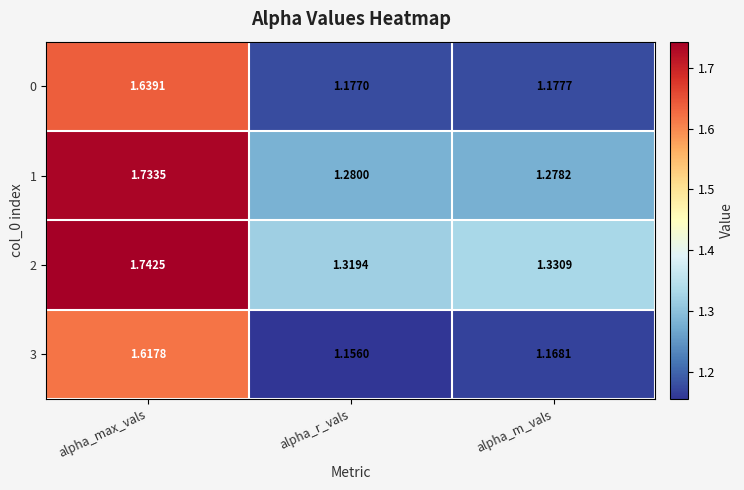

Count the number of categories in the chart.

3